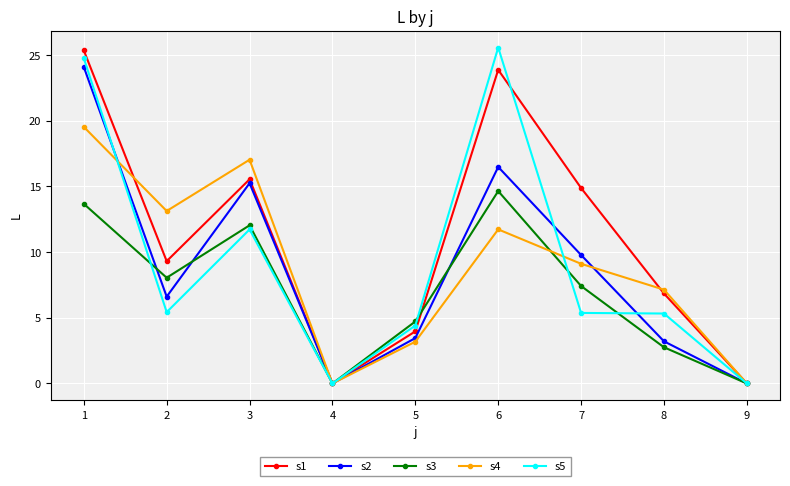

What is the difference between the s1 values at 5 and 7?

10.9